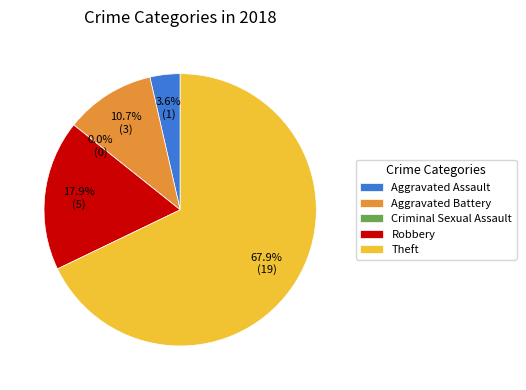

To the nearest percent, what portion does Aggravated Assault represent?

4%